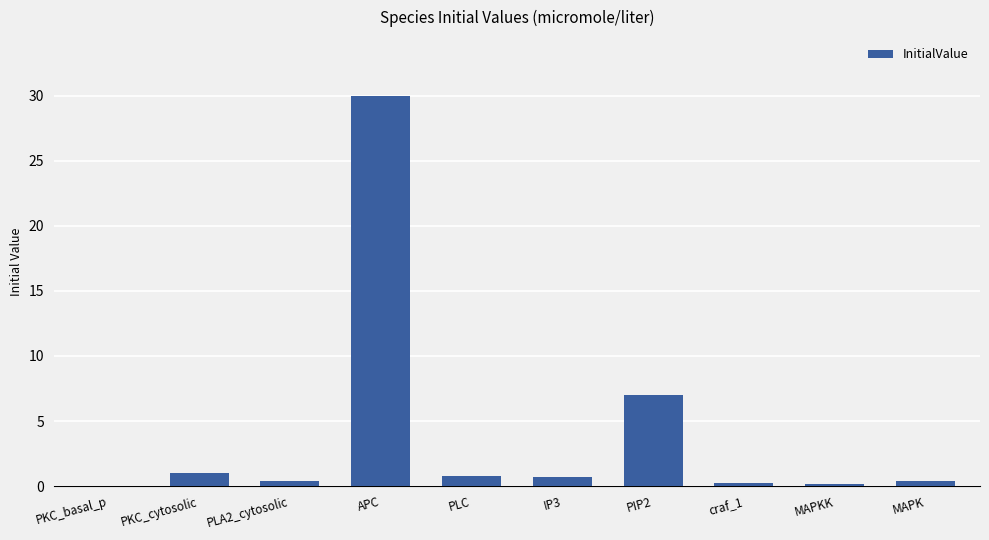

What is the maximum value shown in the chart?

30.0